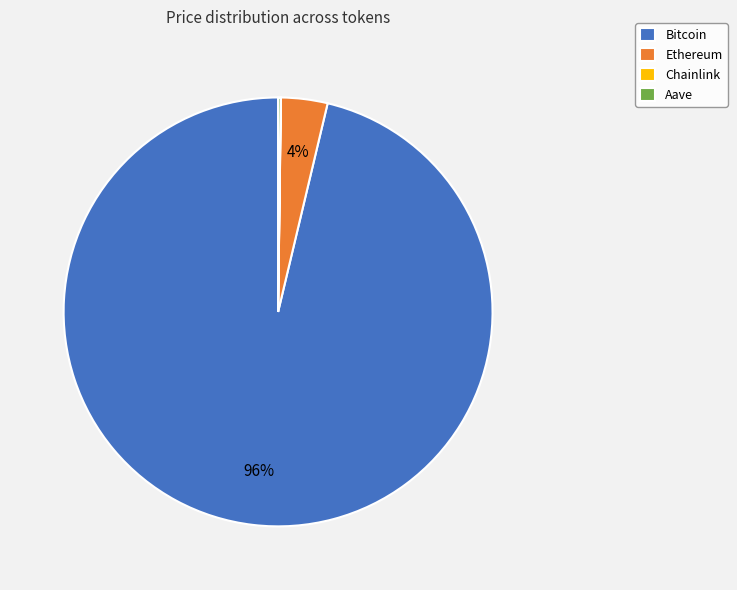

Which slice is the largest?

Bitcoin